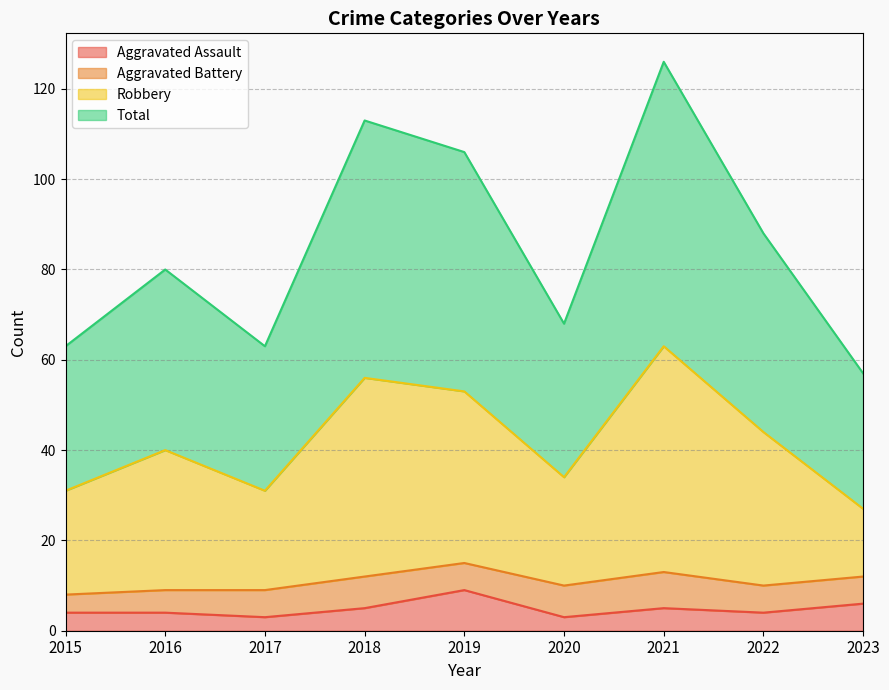

True or false: Aggravated Assault and Robbery cross at least once.

False